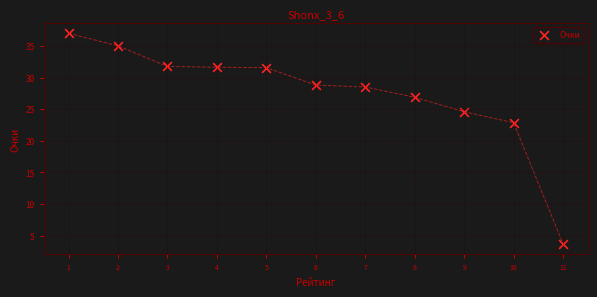

What Y value in the scatter plot is closest to 20?

22.9